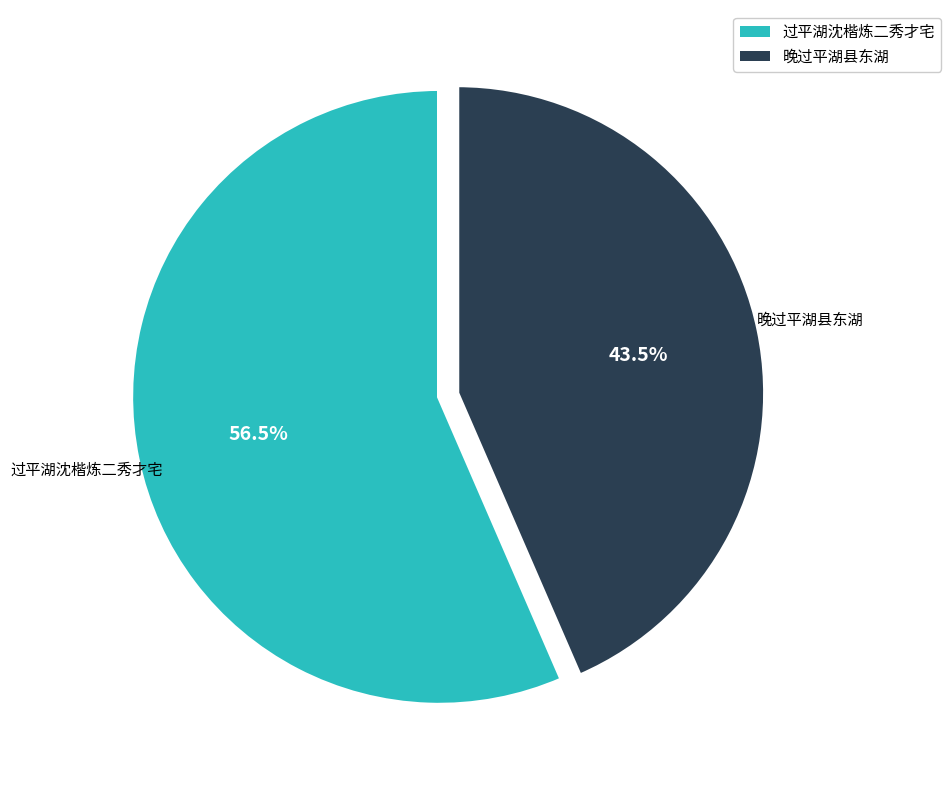

What is the smallest slice in the pie chart?

晚过平湖县东湖